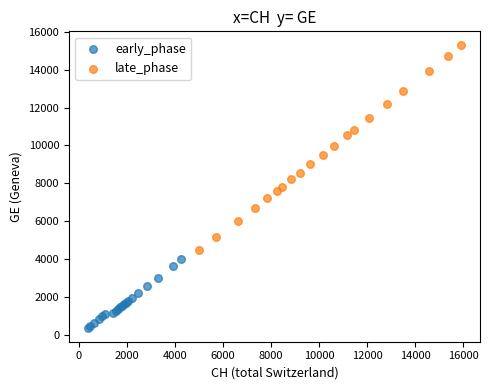

Which series contains the lowest Y value?

early_phase